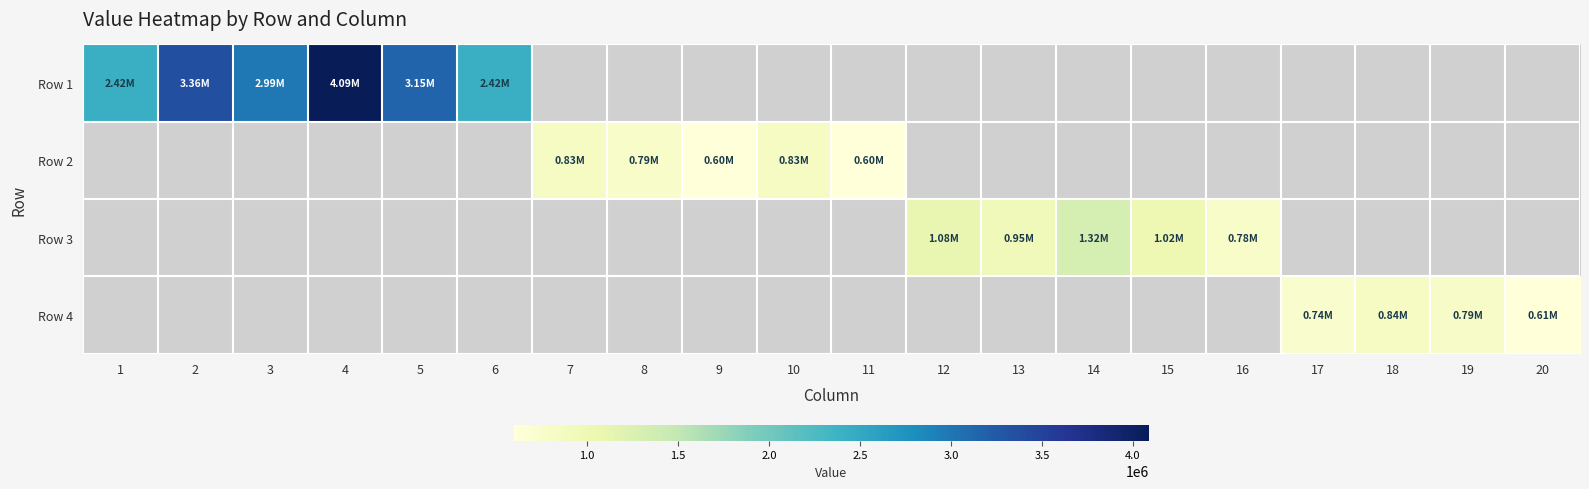

At how many categories does at least one series exceed 888474?

10